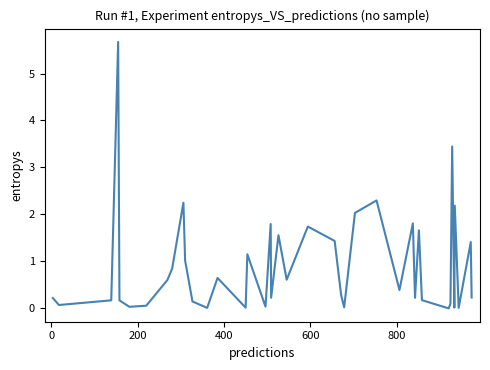

What is the greatest value displayed?

5.7